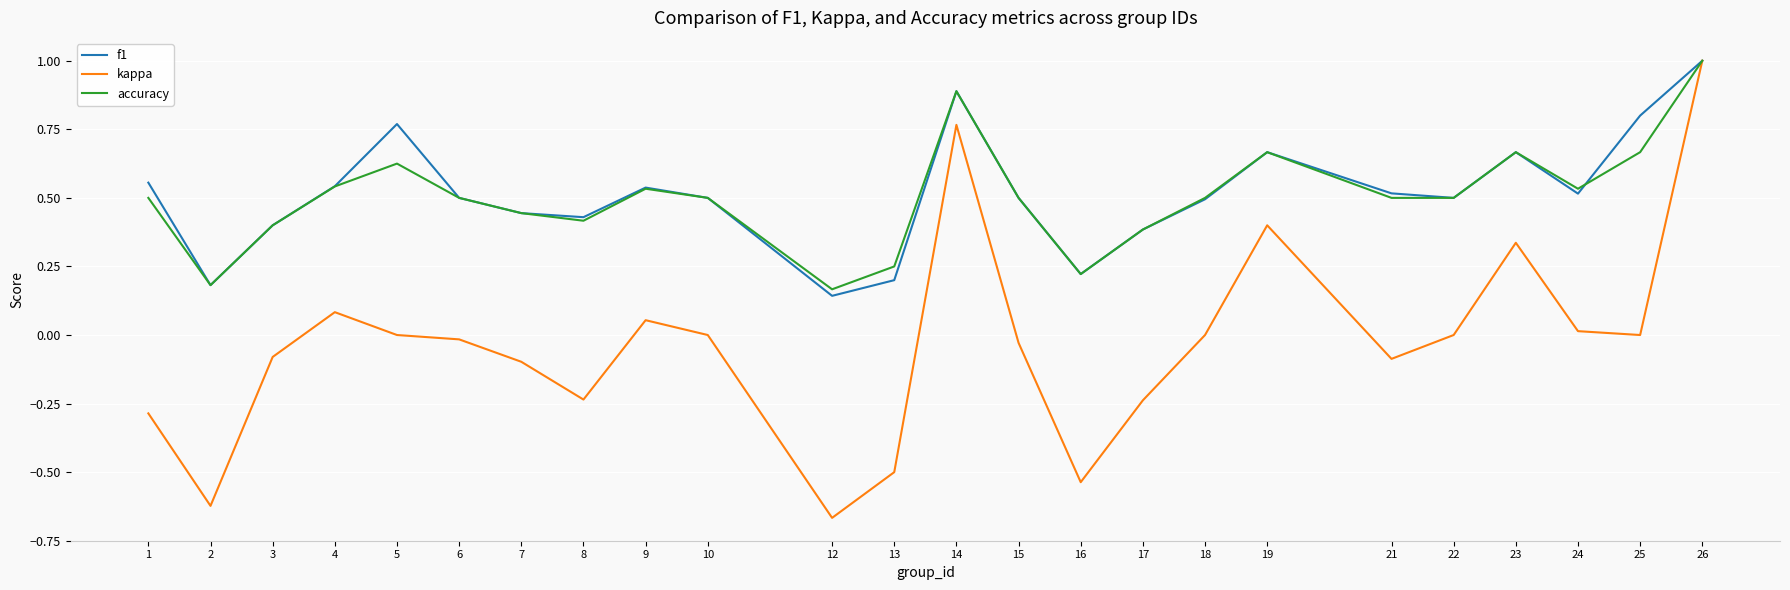

Between 19 and 24, which series saw the biggest shift?

kappa